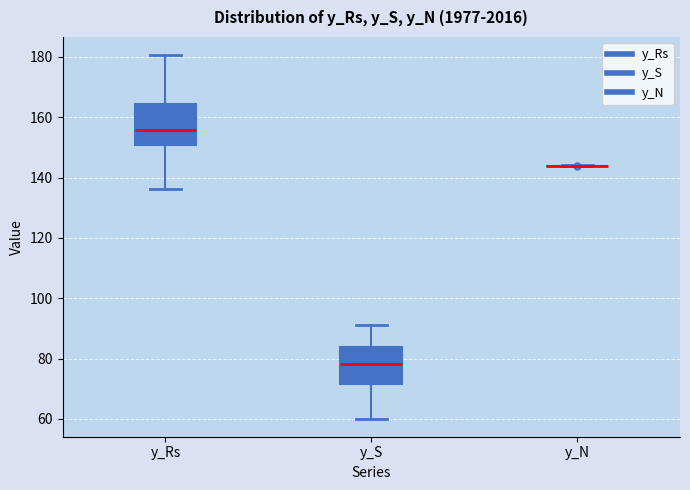

Where does the lower whisker of the box for y_S end on the y-axis? The values are not printed on the chart, so give them approximately, as read against the axis.

60